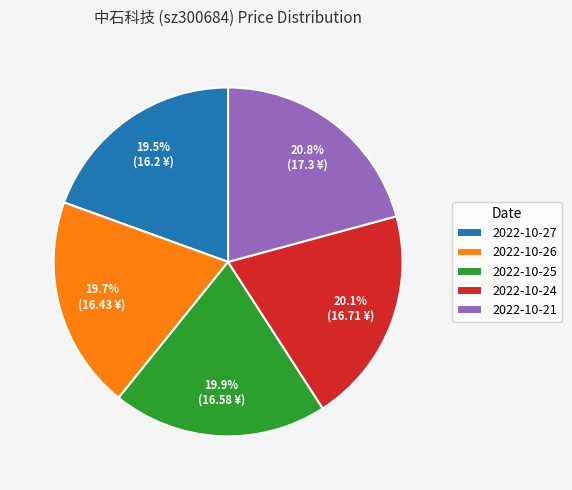

The 2022-10-25 slice represents 35% of the pie. True or false?

False